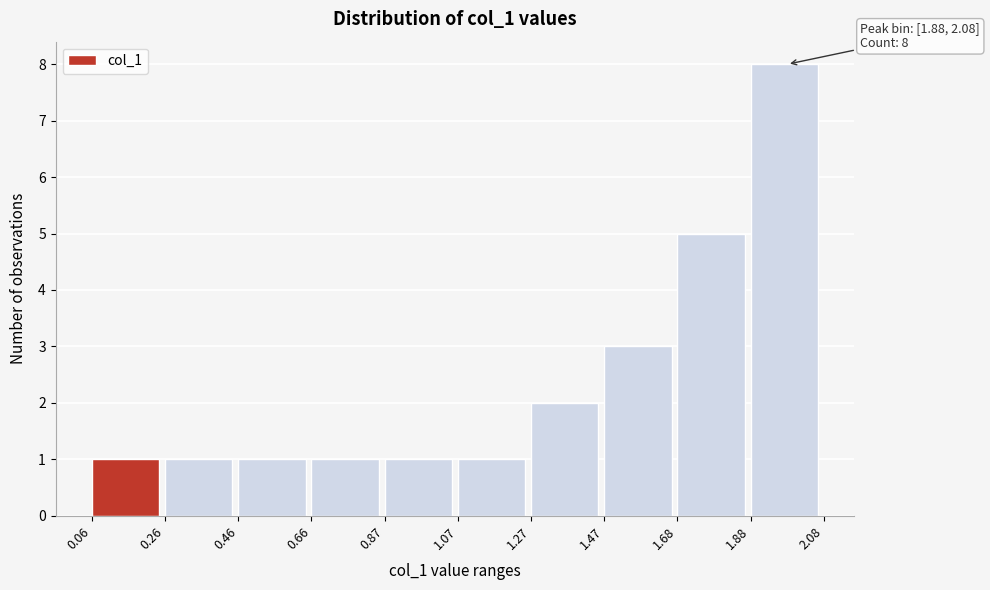

Over which range of the x-axis is the bar tallest?

1.88 to 2.08